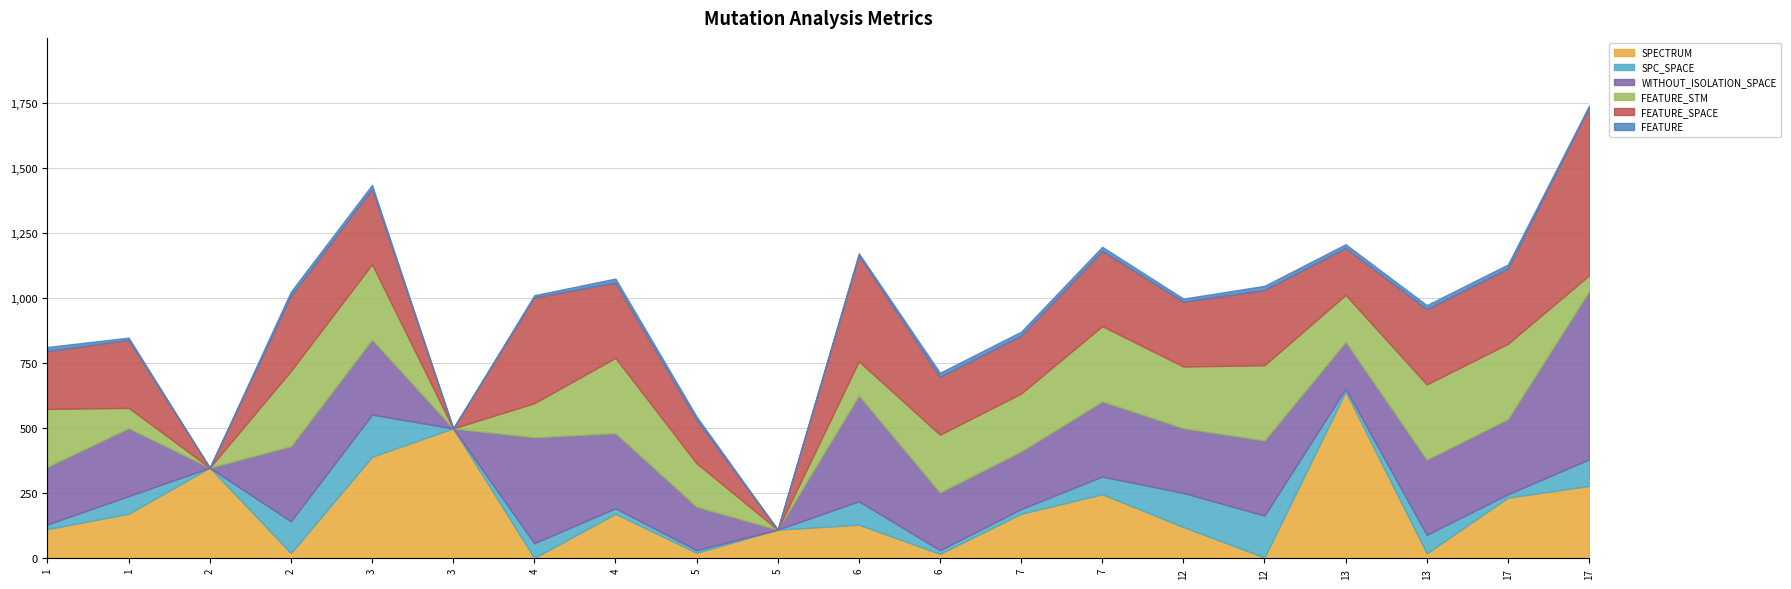

How many values in the SPECTRUM series exceed 171?

7